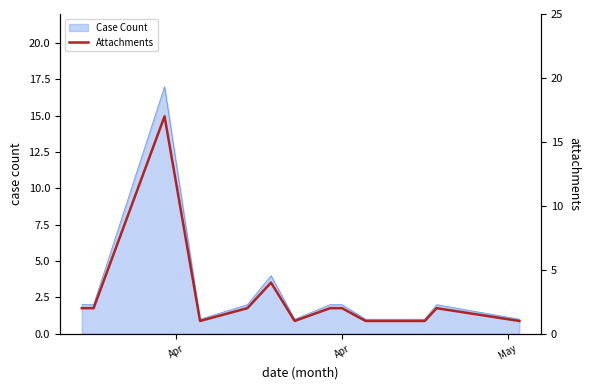

True or false: there are more than 0 points higher than both neighbors.

True